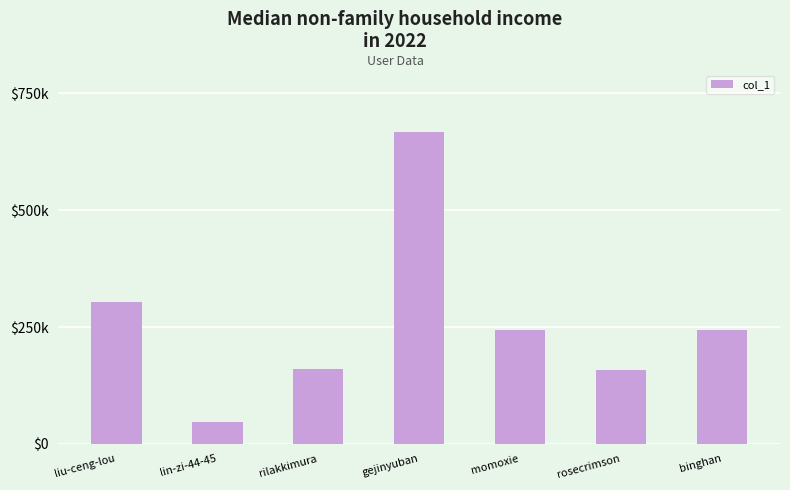

What is the minimum value shown in the chart?

46996